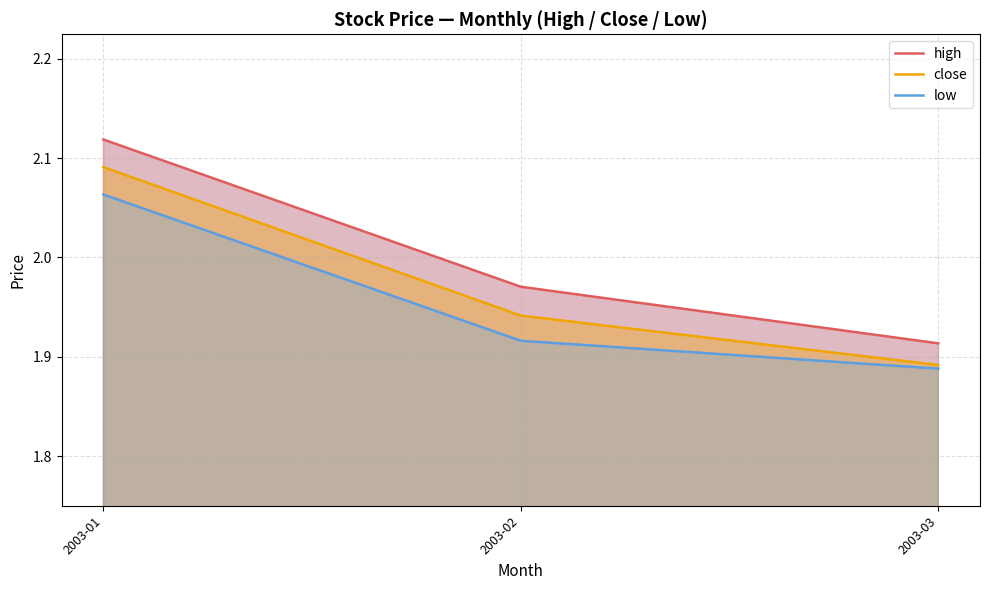

What are all the series names shown in the legend?

high, close, low